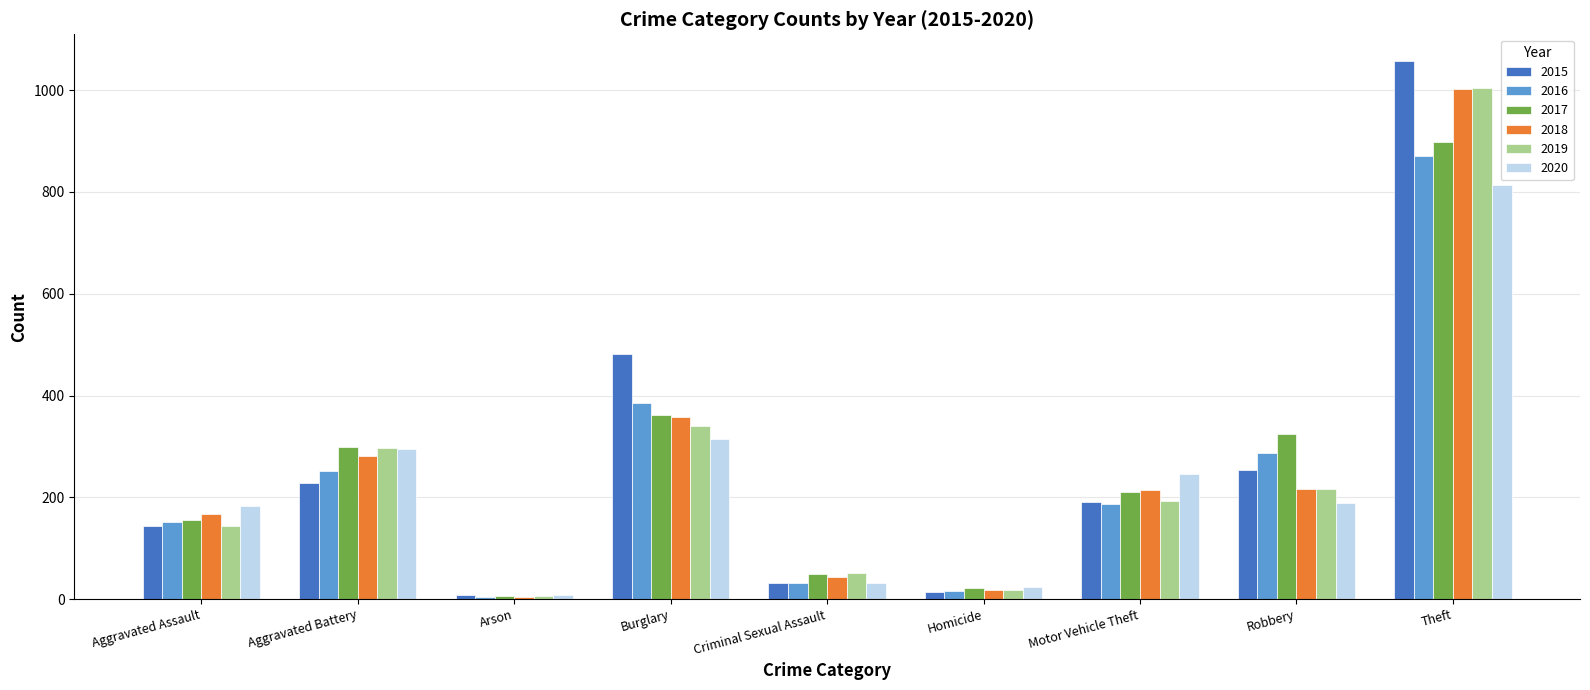

What is the difference between the second highest and minimum values in the 2020 series?

307